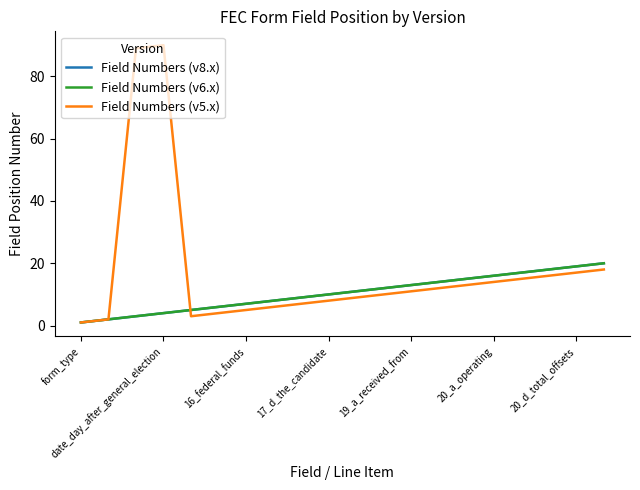

Which series has the widest spread of values?

Field Numbers (v5.x)